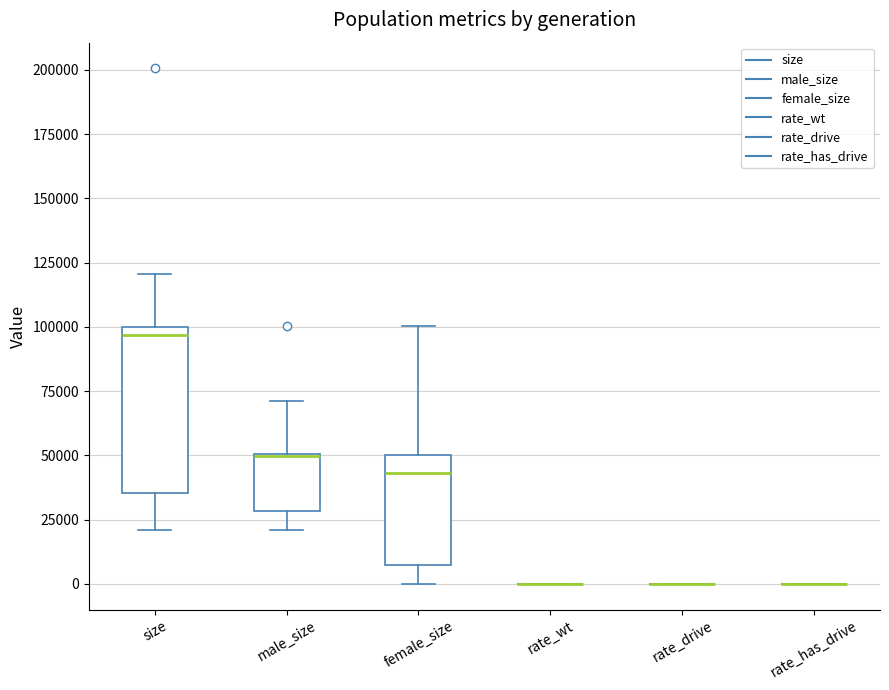

Comparing the boxes themselves (not the whiskers), which one is the tallest?

size